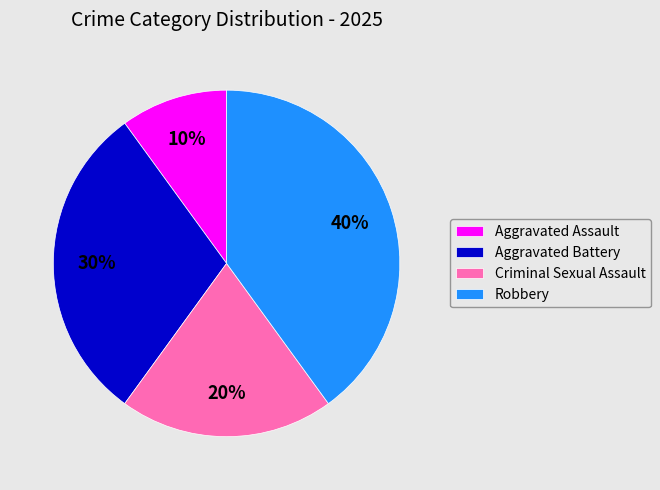

To the nearest percent, what percentage of the pie is Aggravated Battery?

30%